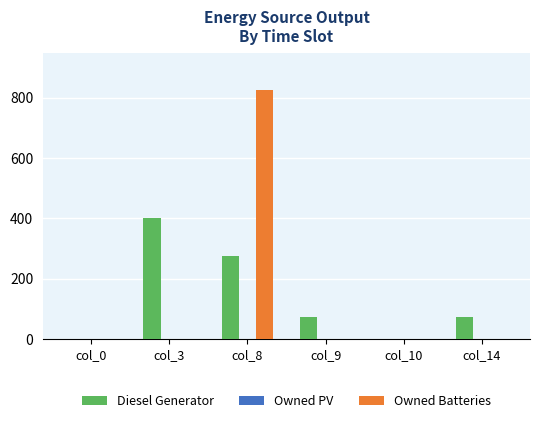

At which category is the sum across all series the highest?

col_8